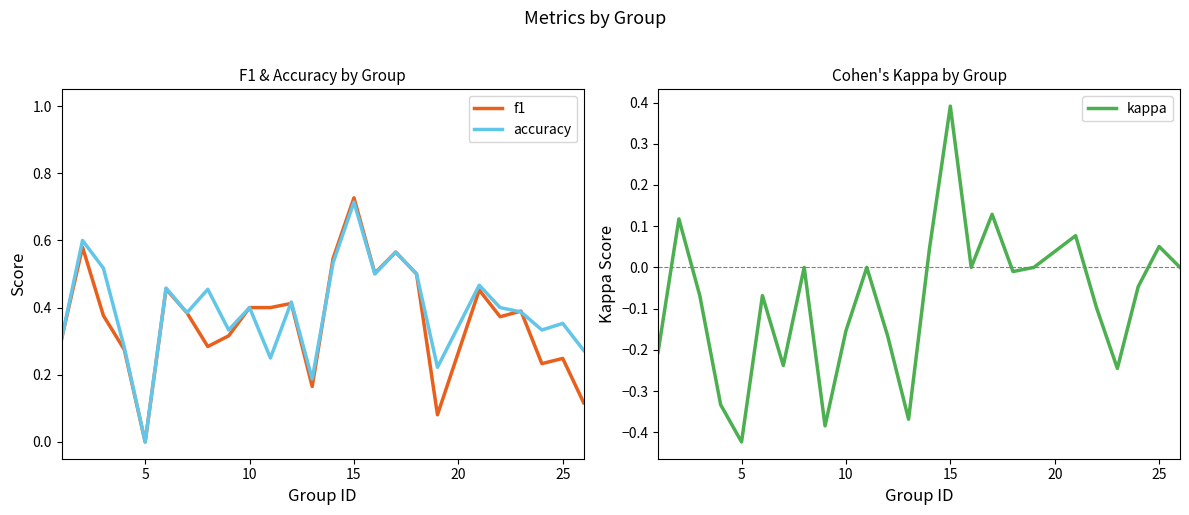

What is the maximum value for kappa?

0.4